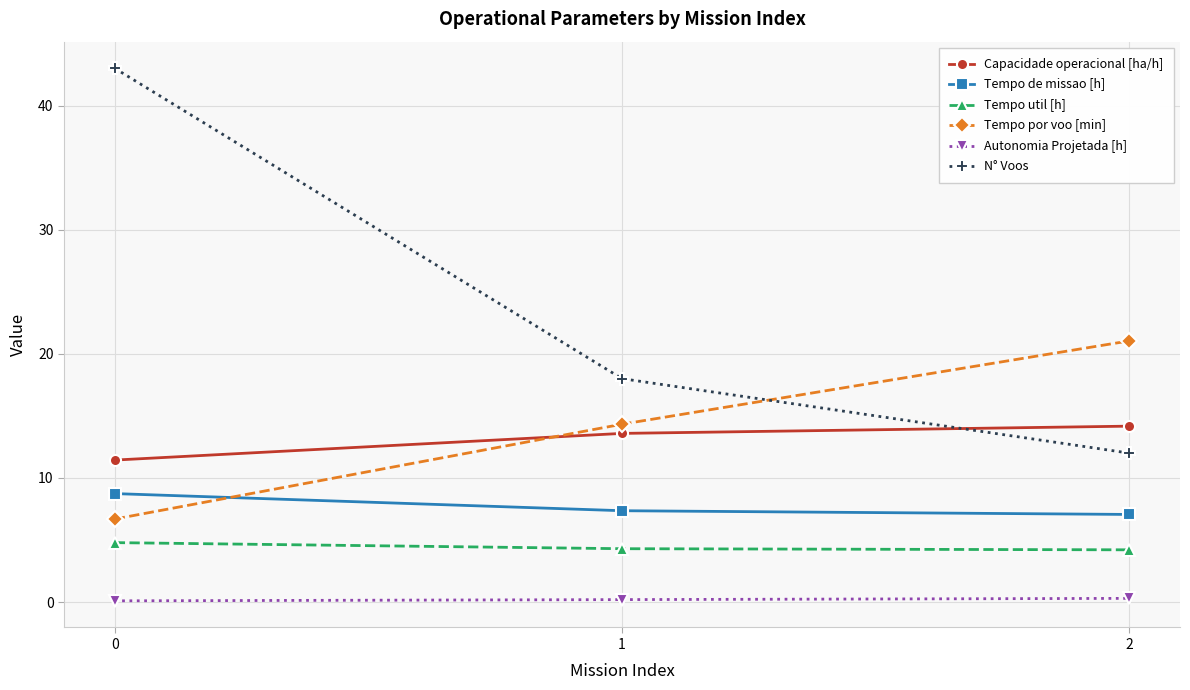

What is the total value across all series at 2?

58.8